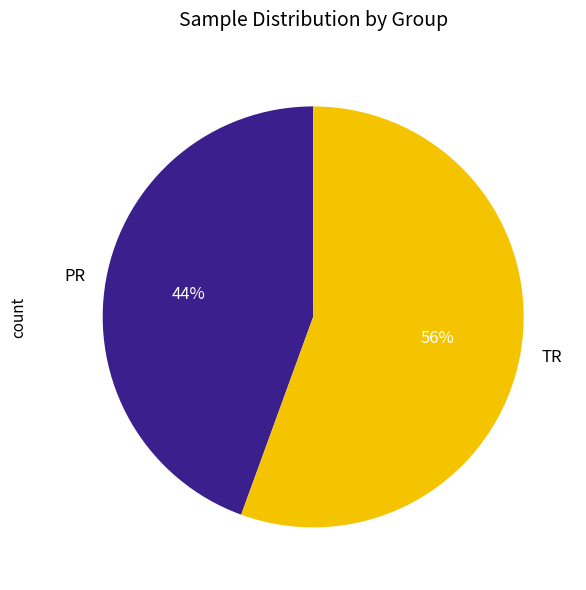

Is TR the majority of the pie?

Yes